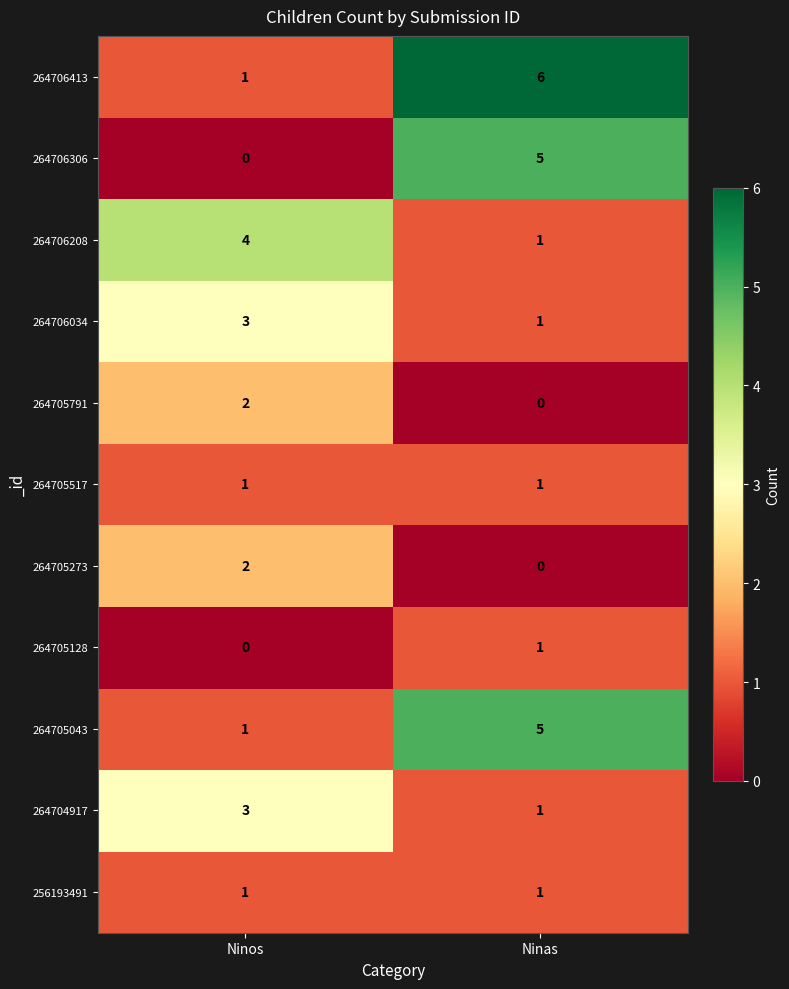

Count the number of categories in the chart.

2